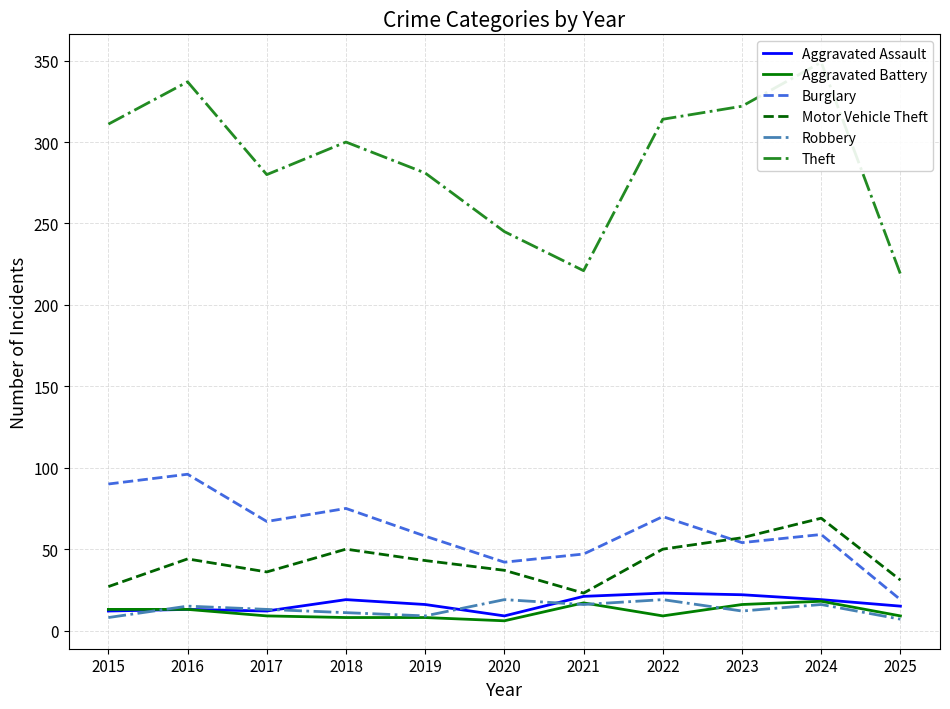

What is the value of the Aggravated Battery point at the 7th from the left?

17